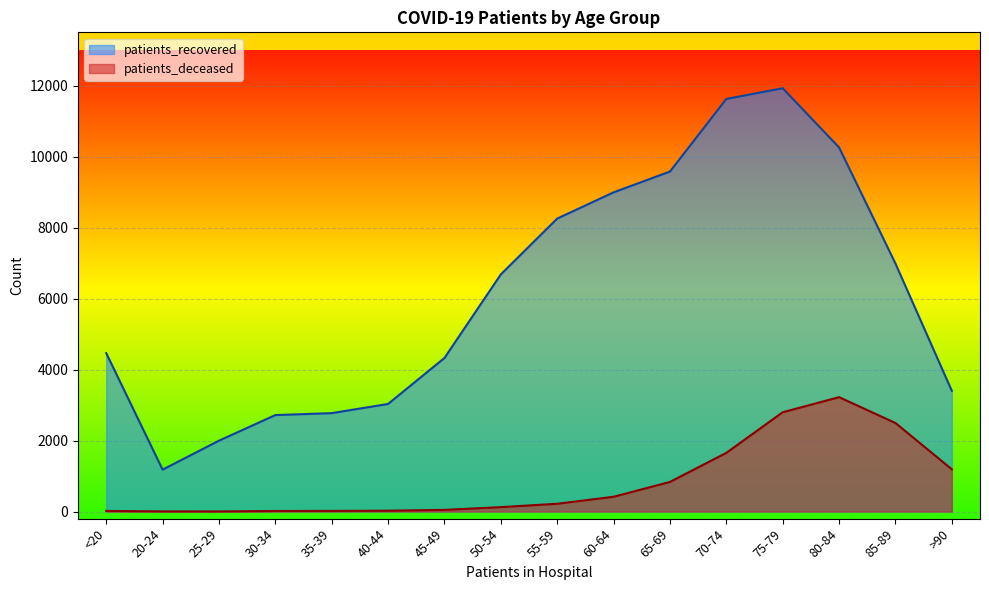

How many lines are shown in the chart?

2